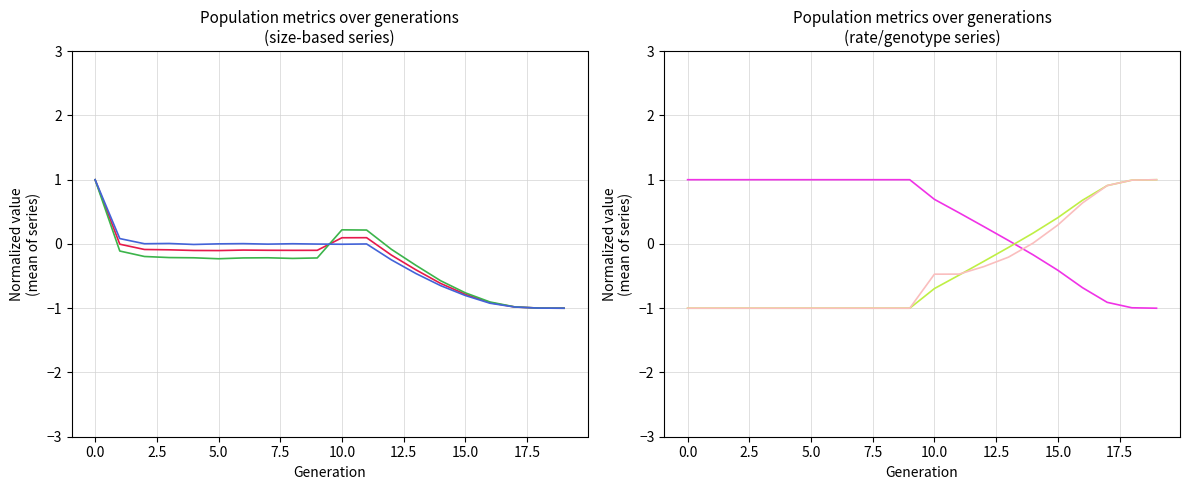

What is the difference between the maximum and minimum values in the ddm series?

2.0